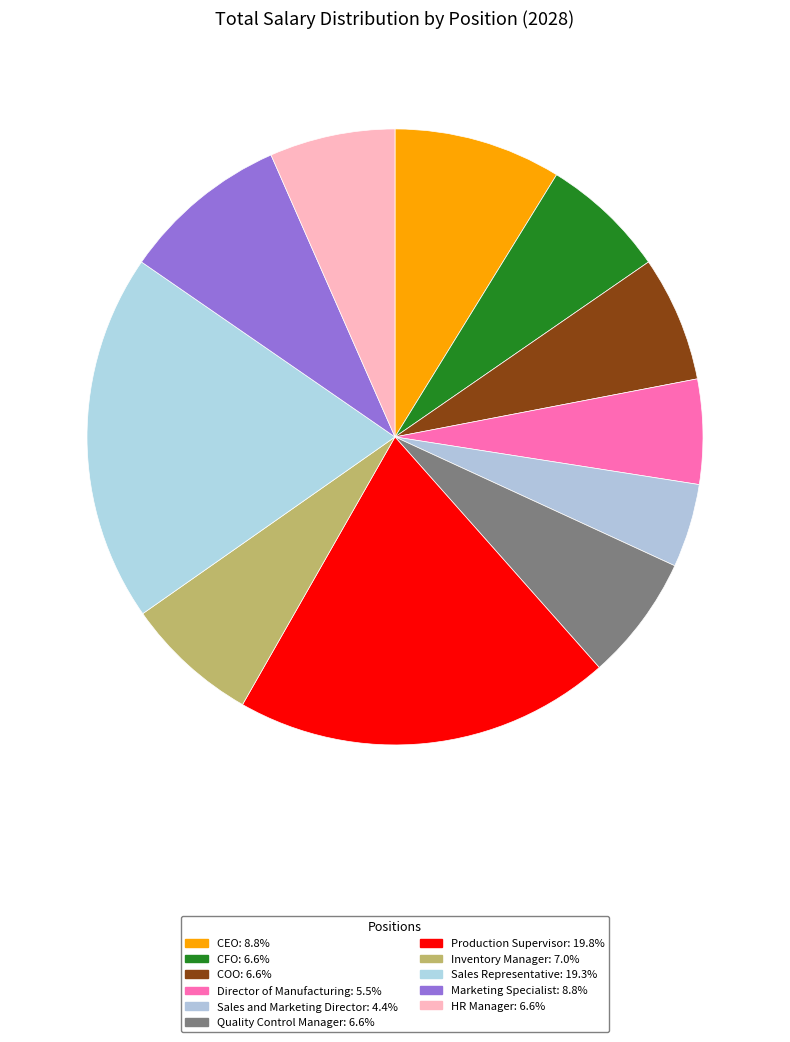

To the nearest percent, what is the difference between the largest and smallest slice percentages?

15%